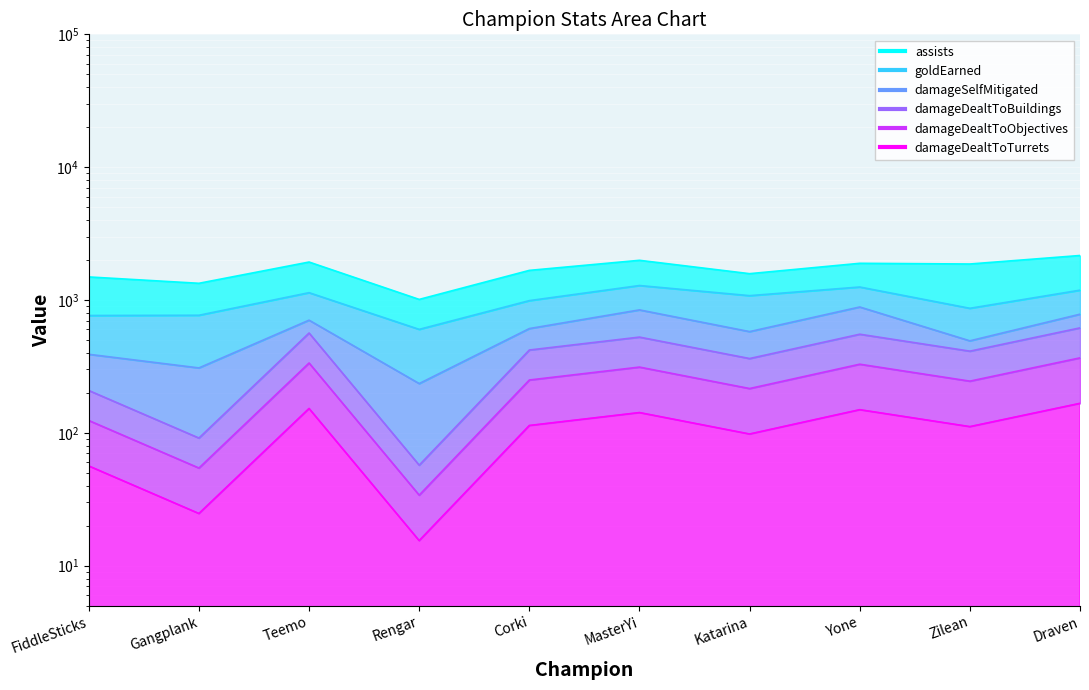

At which label does damageDealtToBuildings reach its peak?

Draven